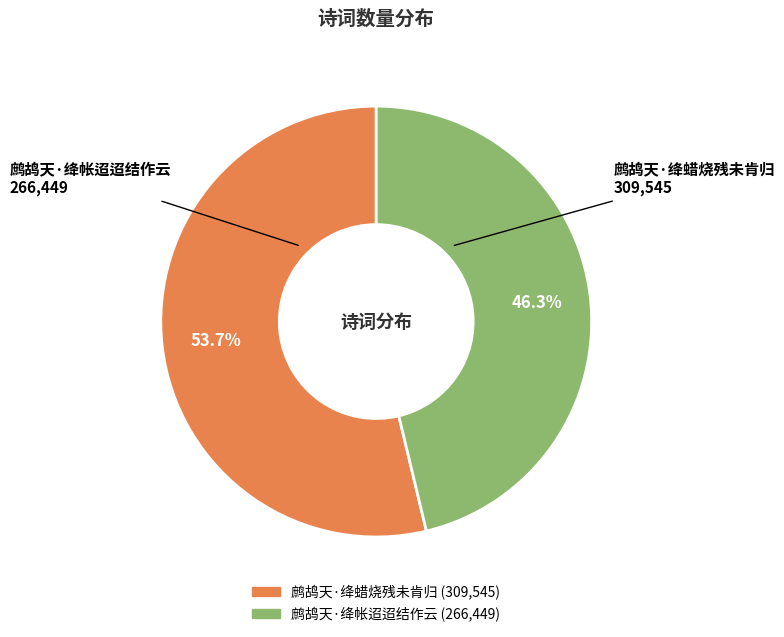

Count the number of slices in the pie.

2